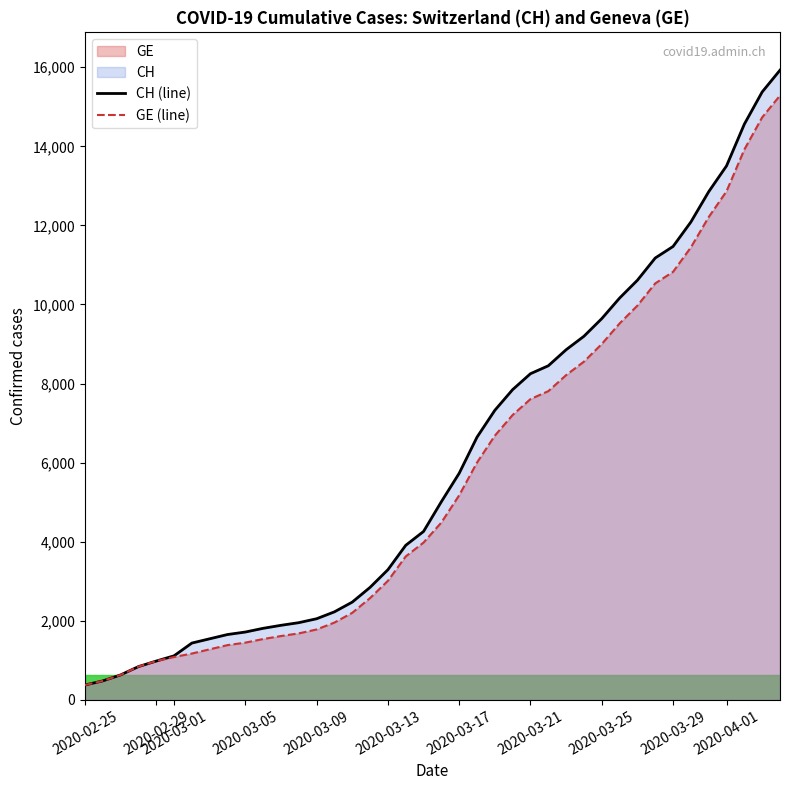

True or false: GE (line) and CH (line) intersect in this chart.

False